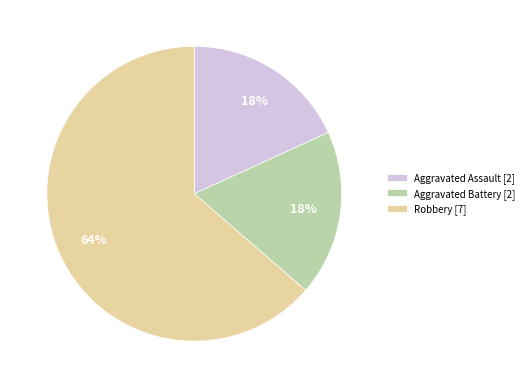

How many segments does this pie chart have?

3